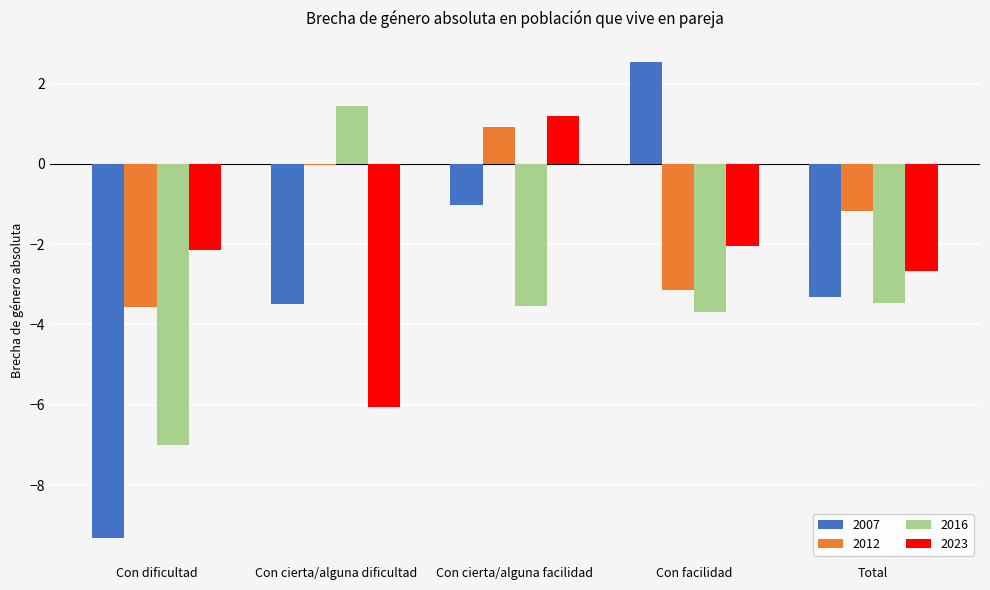

At which category is the sum across all series the highest?

Con cierta/alguna facilidad